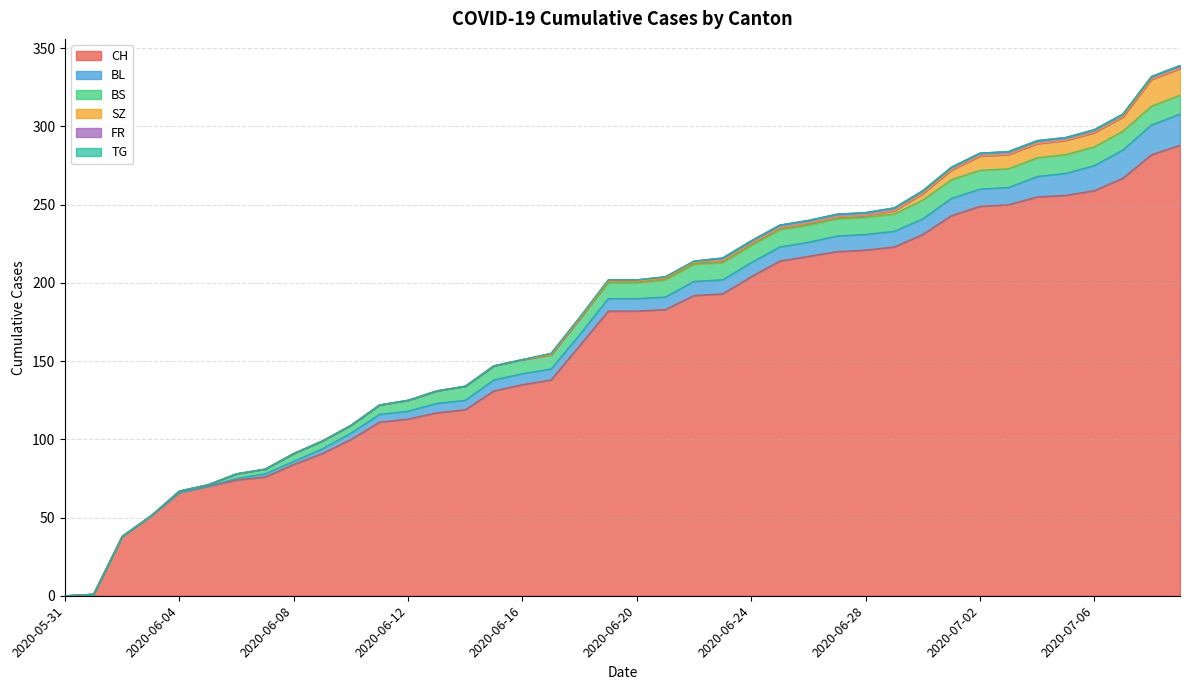

List the labels in order of BL value, smallest first.

2020-05-31, 2020-06-01, 2020-06-02, 2020-06-03, 2020-06-04, 2020-06-05, 2020-06-06, 2020-06-07, 2020-06-08, 2020-06-09, 2020-06-10, 2020-06-11, 2020-06-12, 2020-06-13, 2020-06-14, 2020-06-15, 2020-06-16, 2020-06-17, 2020-06-18, 2020-06-19, 2020-06-20, 2020-06-21, 2020-06-22, 2020-06-23, 2020-06-24, 2020-06-25, 2020-06-26, 2020-06-27, 2020-06-28, 2020-06-29, 2020-06-30, 2020-07-01, 2020-07-02, 2020-07-03, 2020-07-04, 2020-07-05, 2020-07-06, 2020-07-07, 2020-07-08, 2020-07-09